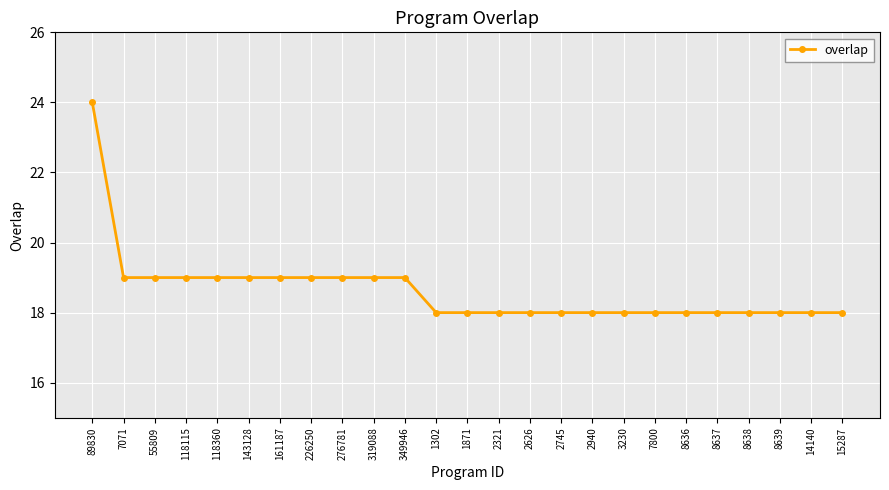

What is the label of the 15th point from the right?

349946